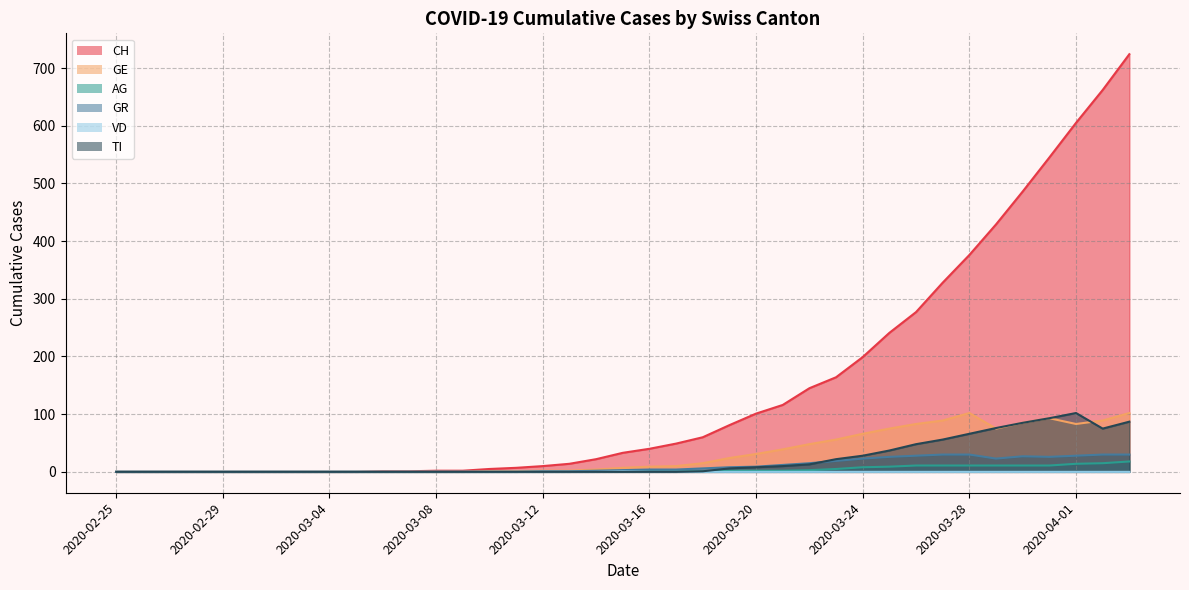

Which series has the largest range (max minus min)?

CH